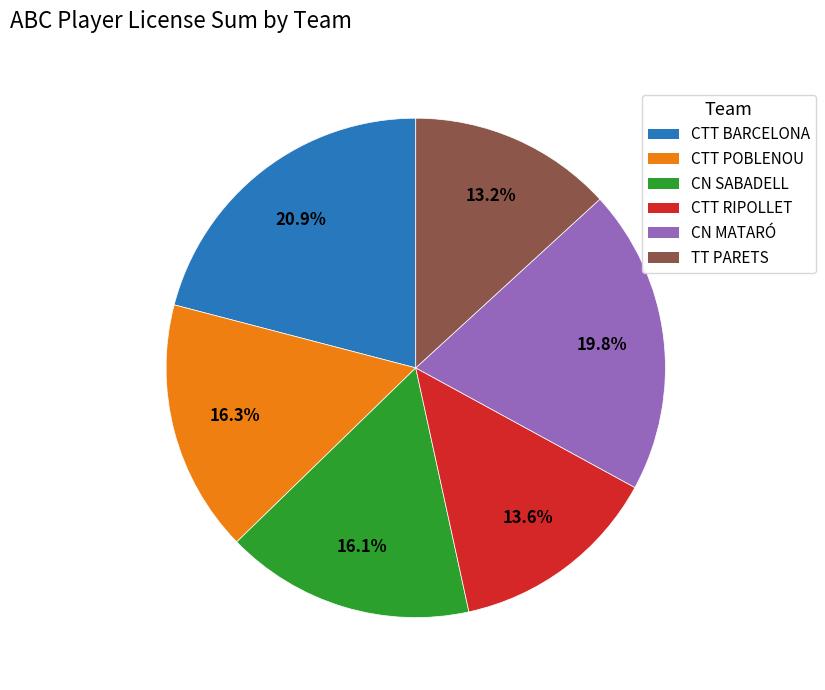

How much of the chart is everything except CTT POBLENOU?

83.7%